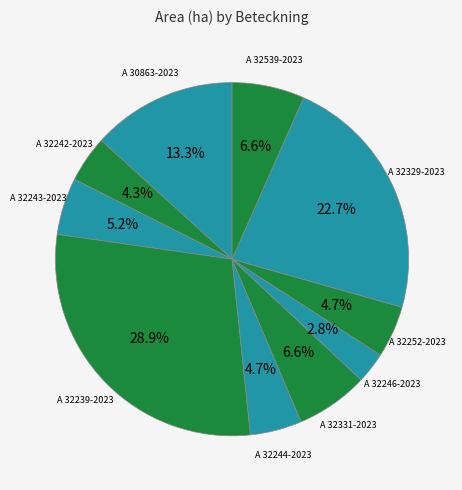

Count the number of slices in the pie.

10